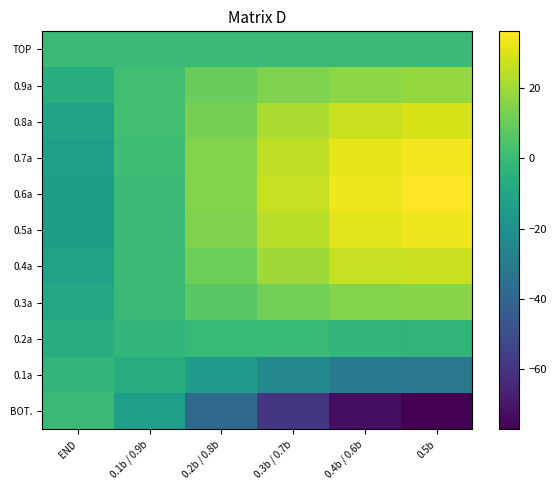

Reading left to right, list all the values displayed in this chart.

TOP: END=0	0.1b / 0.9b=0	0.2b / 0.8b=0	0.3b / 0.7b=0	0.4b / 0.6b=0	0.5b=0
0.9a: END=-6	0.1b / 0.9b=2	0.2b / 0.8b=10	0.3b / 0.7b=14	0.4b / 0.6b=17	0.5b=18
0.8a: END=-11	0.1b / 0.9b=2	0.2b / 0.8b=13	0.3b / 0.7b=22	0.4b / 0.6b=27	0.5b=29
0.7a: END=-13	0.1b / 0.9b=1	0.2b / 0.8b=15	0.3b / 0.7b=25	0.4b / 0.6b=32	0.5b=34
0.6a: END=-14	0.1b / 0.9b=0	0.2b / 0.8b=15	0.3b / 0.7b=26	0.4b / 0.6b=33	0.5b=36
0.5a: END=-14	0.1b / 0.9b=0	0.2b / 0.8b=14	0.3b / 0.7b=24	0.4b / 0.6b=31	0.5b=33
0.4a: END=-12	0.1b / 0.9b=0	0.2b / 0.8b=11	0.3b / 0.7b=20	0.4b / 0.6b=26	0.5b=27
0.3a: END=-9	0.1b / 0.9b=0	0.2b / 0.8b=7	0.3b / 0.7b=12	0.4b / 0.6b=15	0.5b=16
0.2a: END=-6	0.1b / 0.9b=-2	0.2b / 0.8b=-1	0.3b / 0.7b=-1	0.4b / 0.6b=-2	0.5b=-3
0.1a: END=-2	0.1b / 0.9b=-6	0.2b / 0.8b=-15	0.3b / 0.7b=-24	0.4b / 0.6b=-30	0.5b=-32
BOT.: END=0	0.1b / 0.9b=-13	0.2b / 0.8b=-38	0.3b / 0.7b=-59	0.4b / 0.6b=-73	0.5b=-77